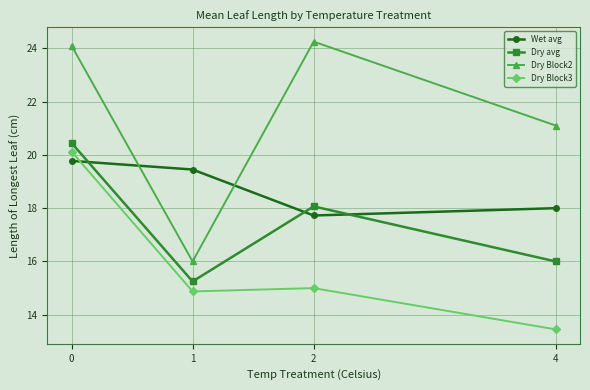

In Dry avg, how many points are lower than both neighbors (excluding endpoints)?

1